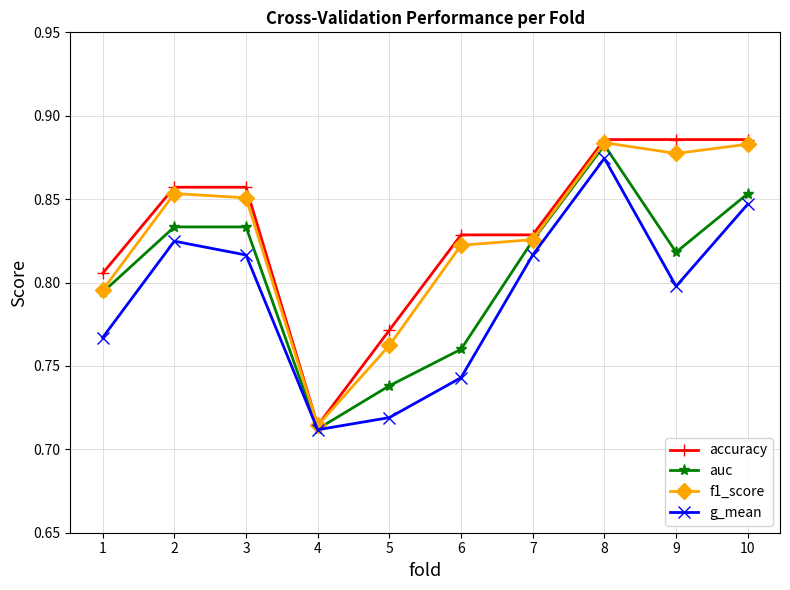

At which category does the chart reach its minimum across all series?

4